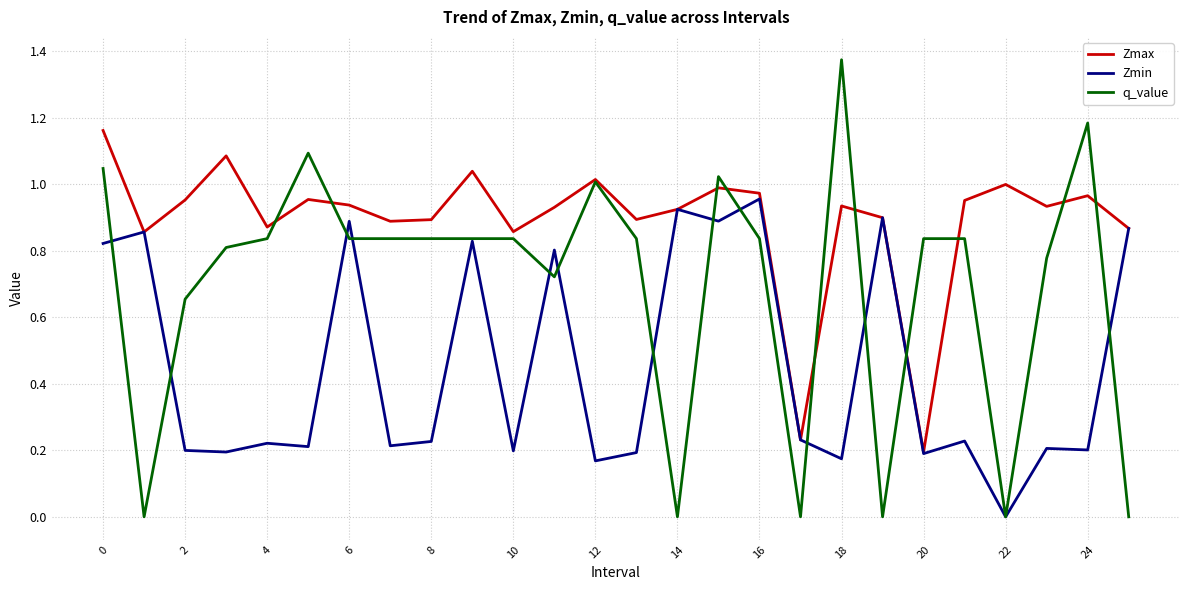

At how many categories does at least one series exceed 0?

26